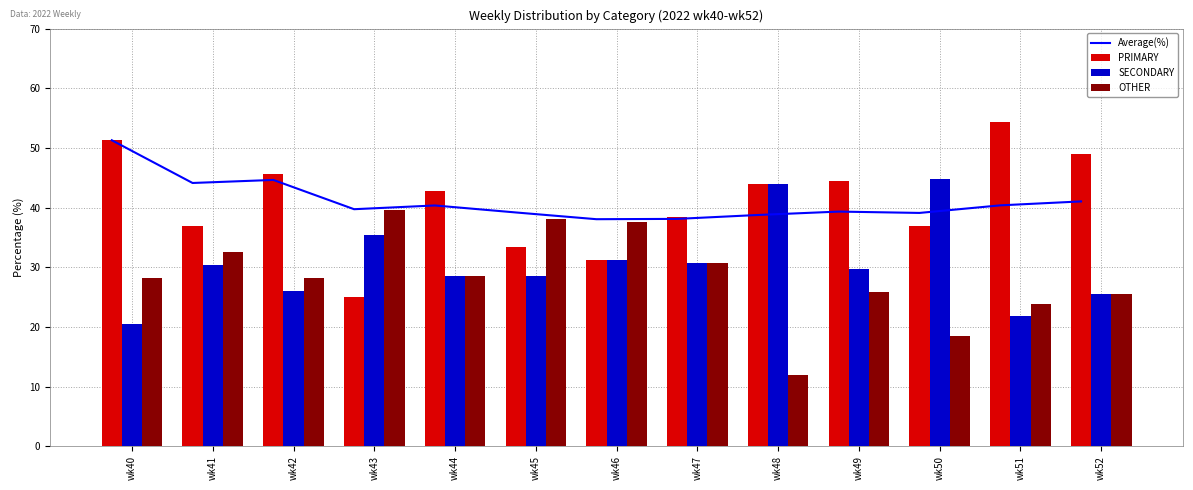

What is the minimum value shown in the chart?

12.0